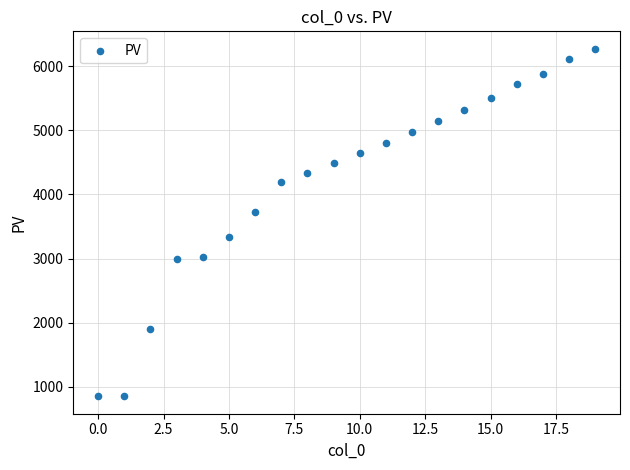

What Y value in the scatter plot is closest to 3561?

3724